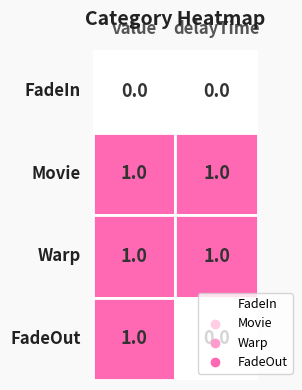

What is the average value of the Movie series?

1